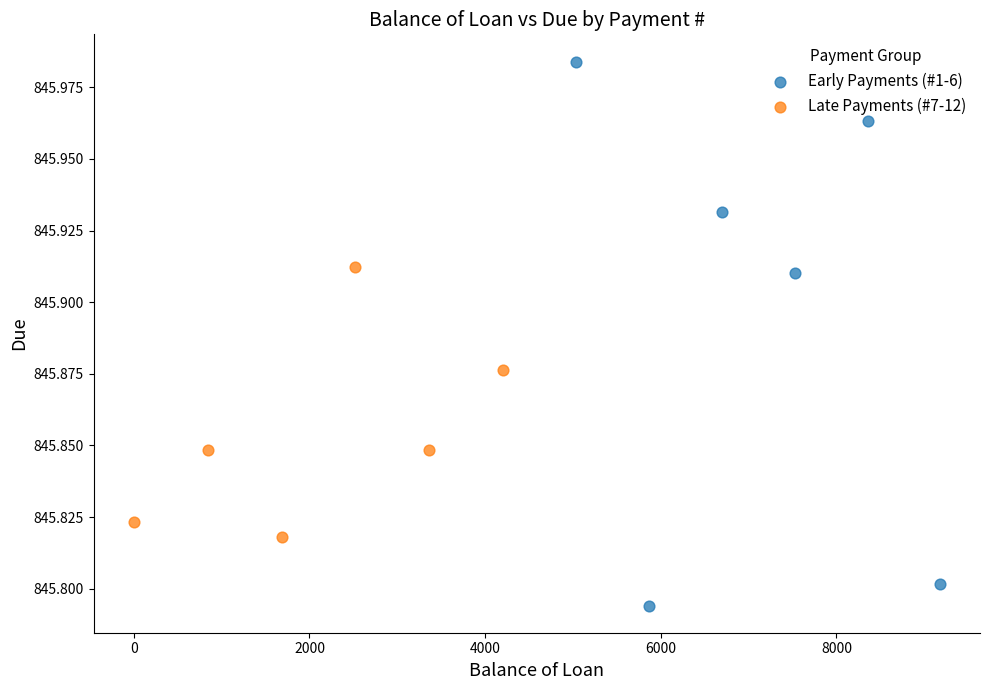

Which series reaches the maximum Y coordinate?

Early Payments (#1-6)